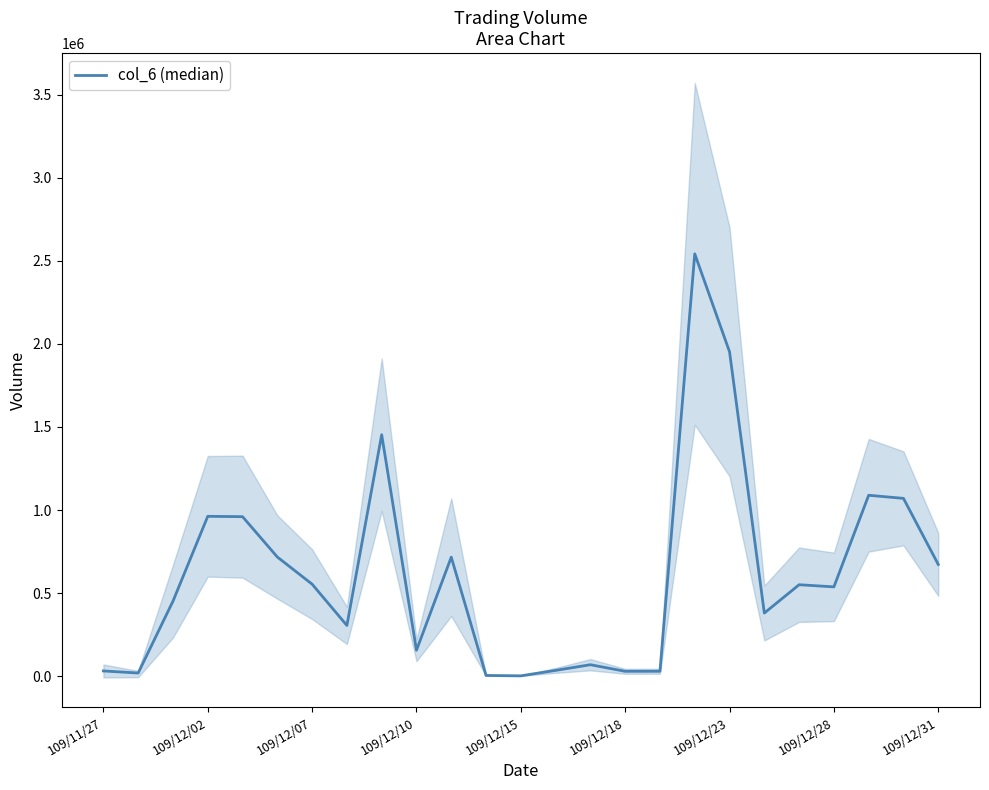

How many lines are shown in the chart?

1